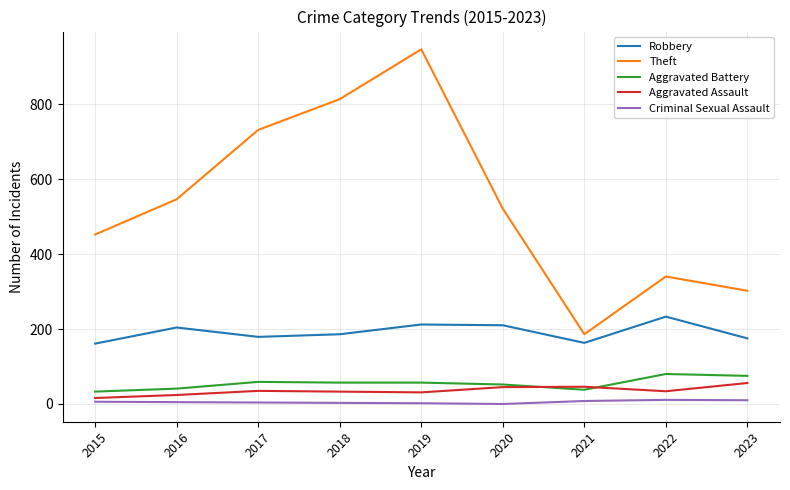

What is the difference between the highest and lowest values at 2015?

446